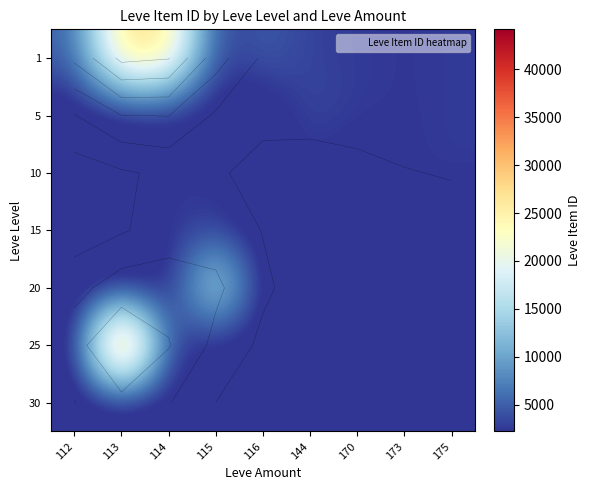

Between 115 and 113, which is larger?

113